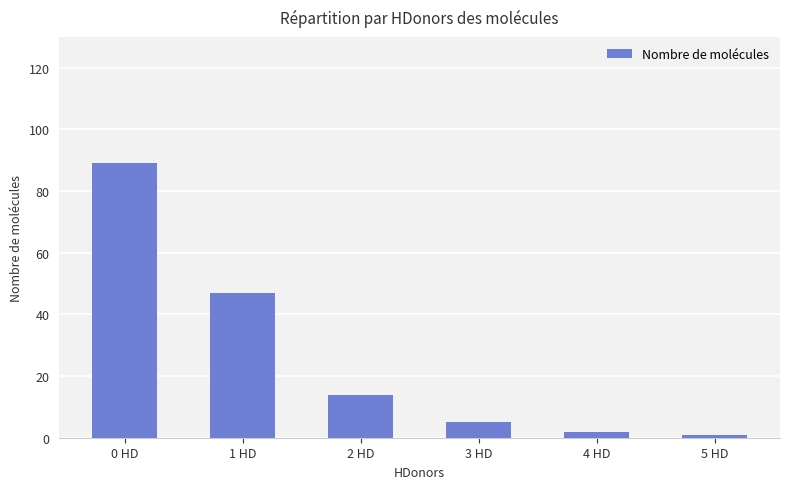

What is the label of the 3rd bar from the left?

2 HD